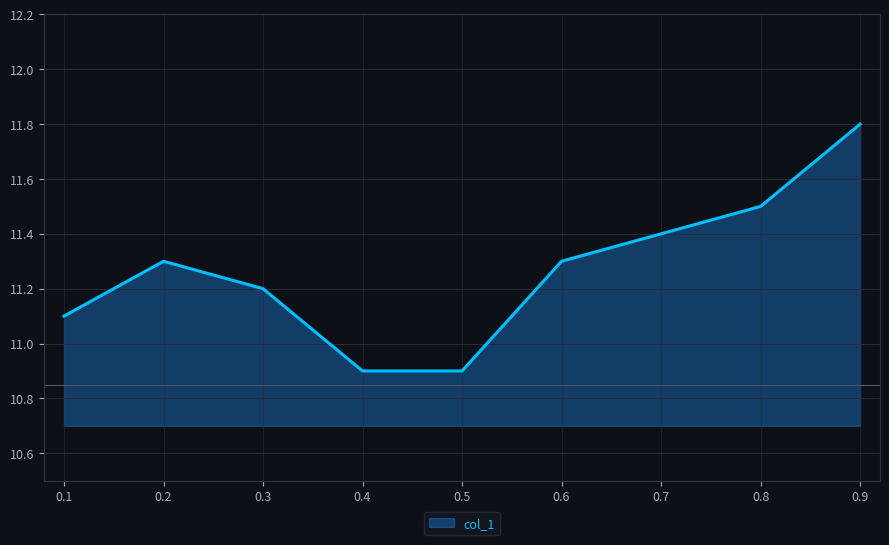

Between 0.4 and 0.7, which is larger?

0.7